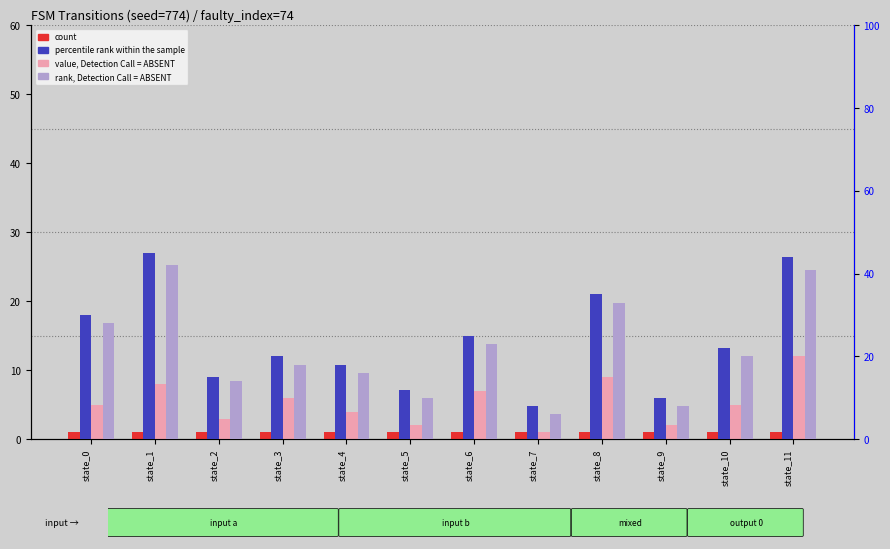

At which label does percentile rank within the sample reach its minimum?

state_7